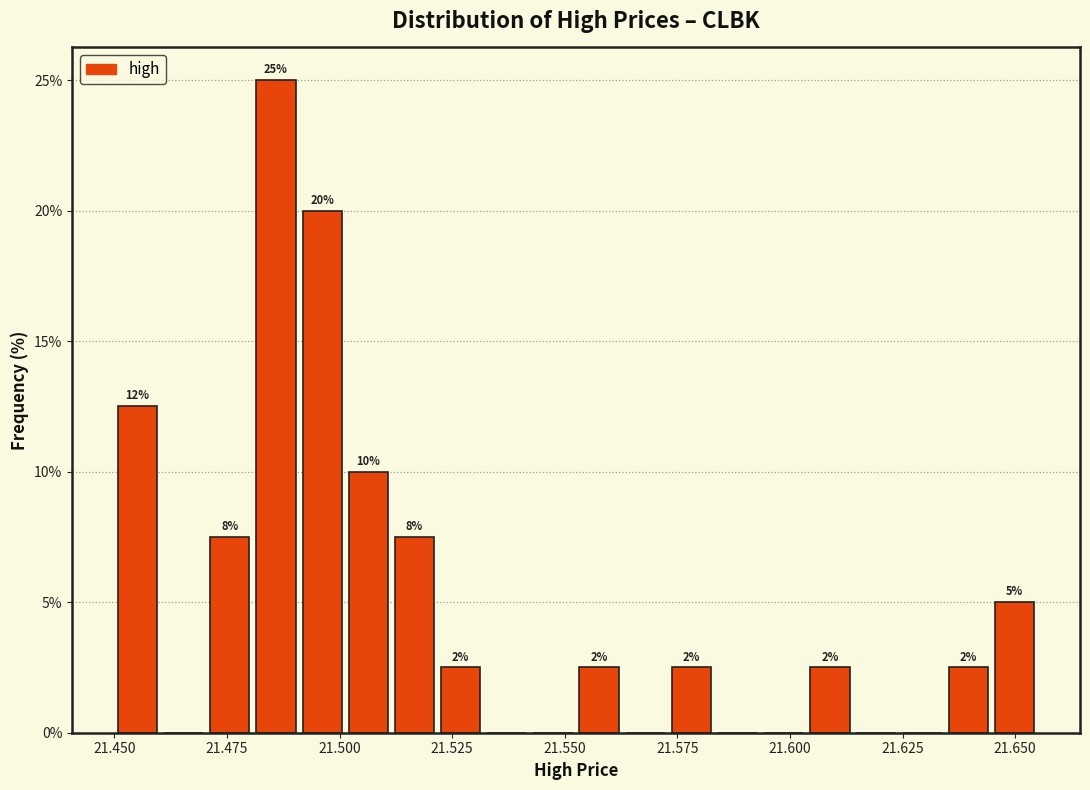

Around what value on the x-axis is the tallest bar? Give the approximate position of its centre, as read against the axis.

21.485